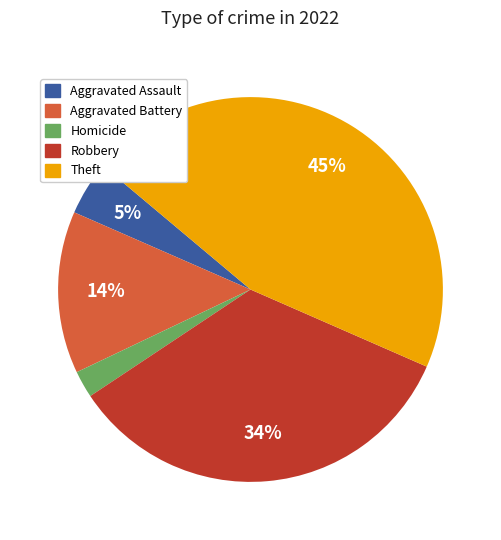

Is there any slice that represents more than half of the pie?

No